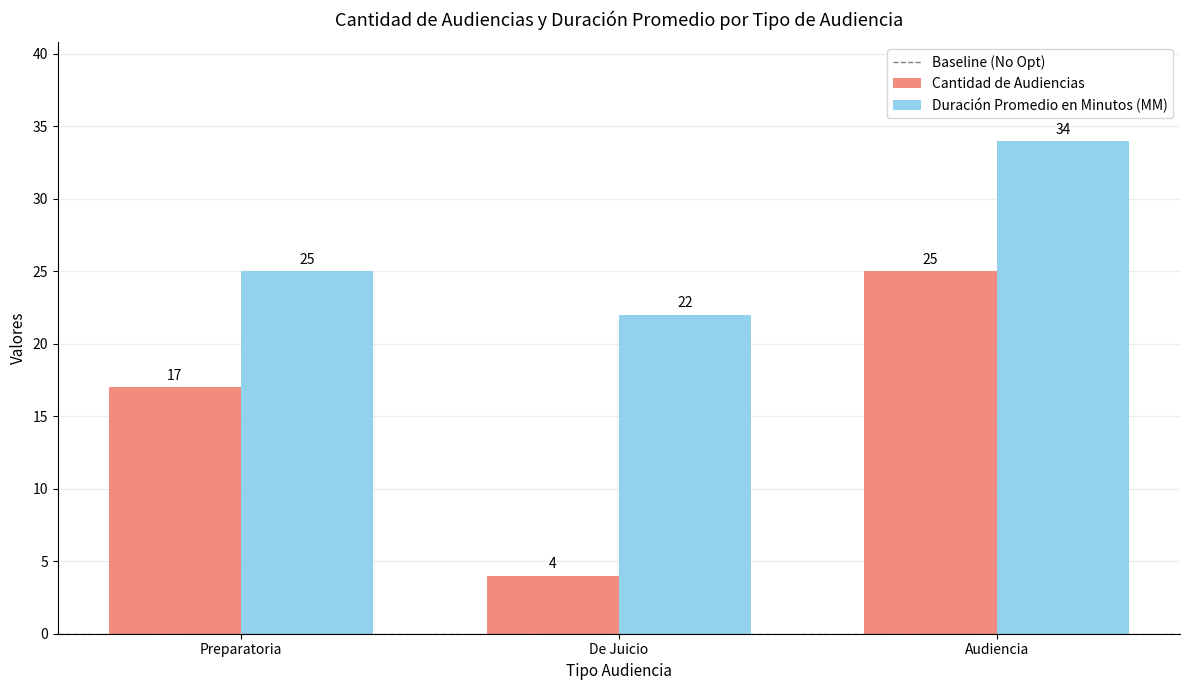

The value of Cantidad de Audiencias at Preparatoria is 30. True or false?

False